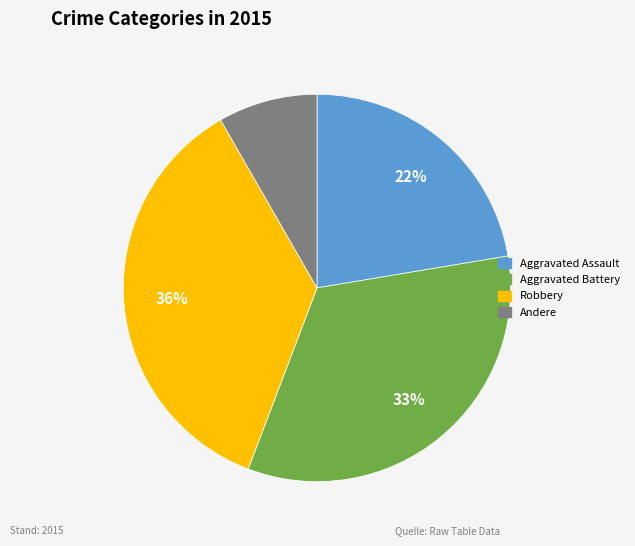

To the nearest percent, what is the difference between the largest and smallest slice percentages?

28%